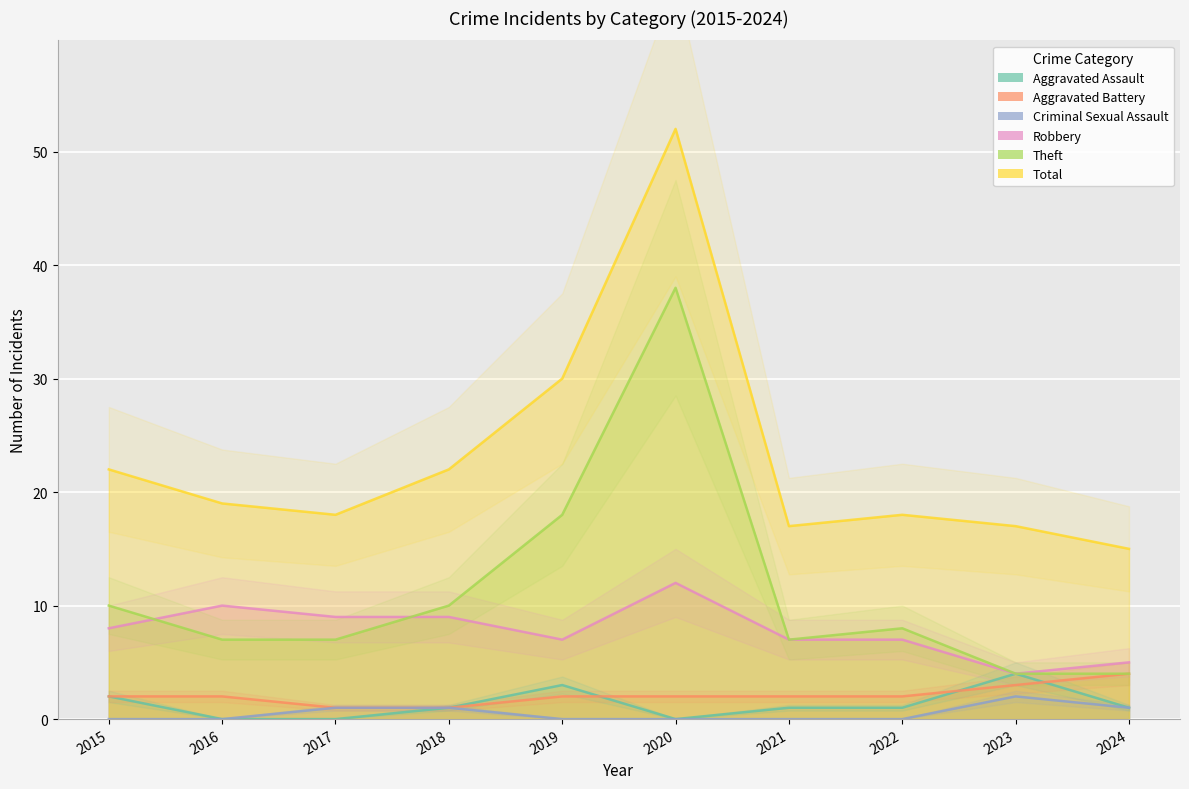

At which label is Aggravated Battery closest to 2?

2015